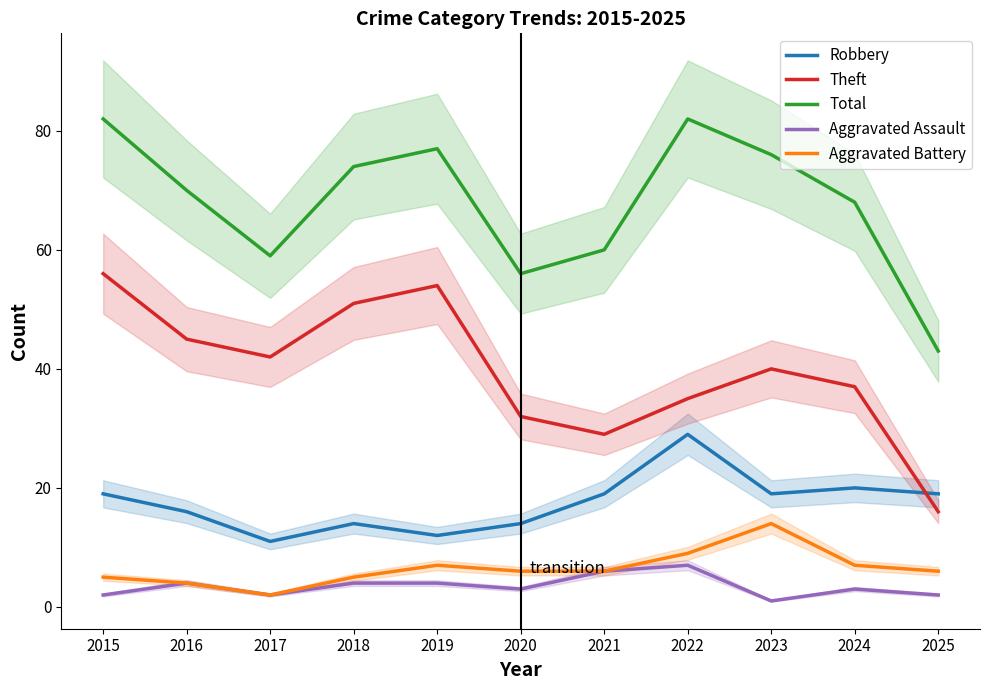

Reading left to right, transcribe all the data shown in this chart.

Robbery: 2015=19	2016=16	2017=11	2018=14	2019=12	2020=14	2021=19	2022=29	2023=19	2024=20	2025=19
Theft: 2015=56	2016=45	2017=42	2018=51	2019=54	2020=32	2021=29	2022=35	2023=40	2024=37	2025=16
Total: 2015=82	2016=70	2017=59	2018=74	2019=77	2020=56	2021=60	2022=82	2023=76	2024=68	2025=43
Aggravated Assault: 2015=2	2016=4	2017=2	2018=4	2019=4	2020=3	2021=6	2022=7	2023=1	2024=3	2025=2
Aggravated Battery: 2015=5	2016=4	2017=2	2018=5	2019=7	2020=6	2021=6	2022=9	2023=14	2024=7	2025=6